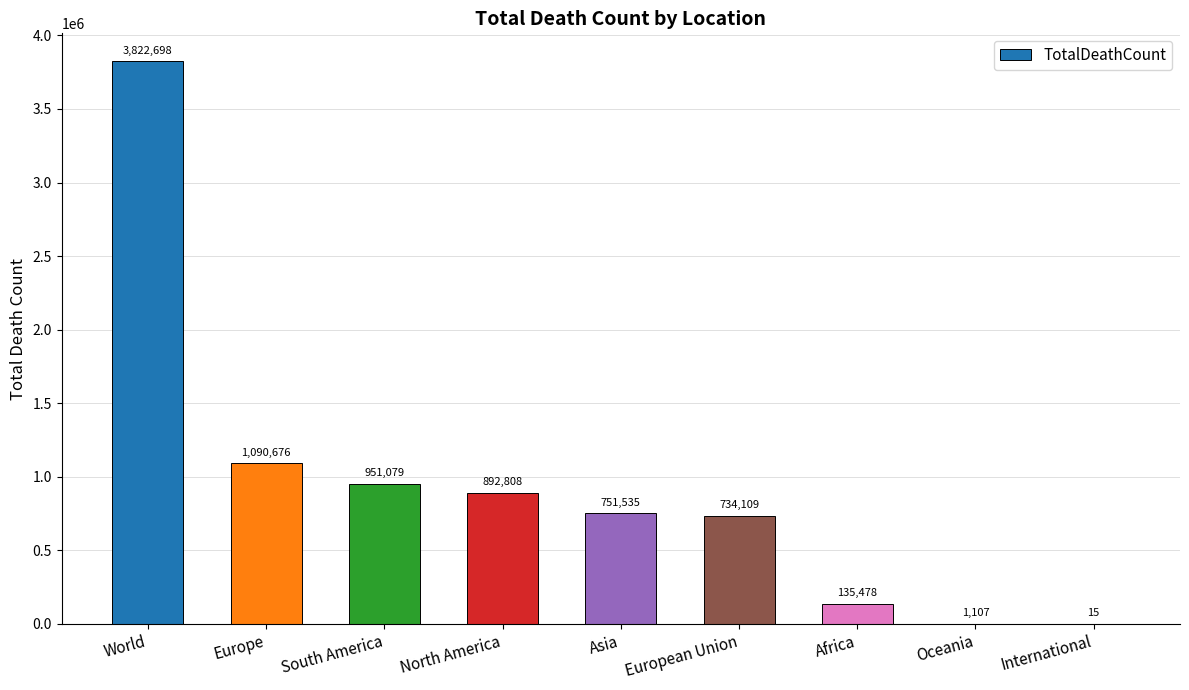

Reading left to right, what are all the values shown in this chart?

World=3822698	Europe=1090676	South America=951079	North America=892808	Asia=751535	European Union=734109	Africa=135478	Oceania=1107	International=15